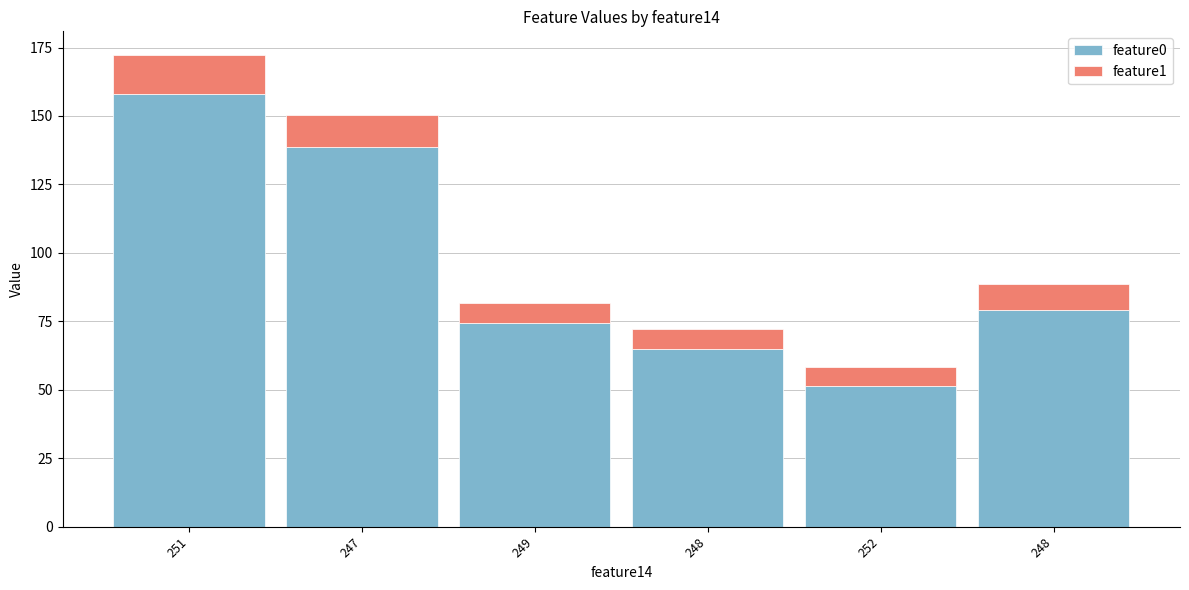

Rank the series at 248 from lowest to highest value.

feature1, feature0